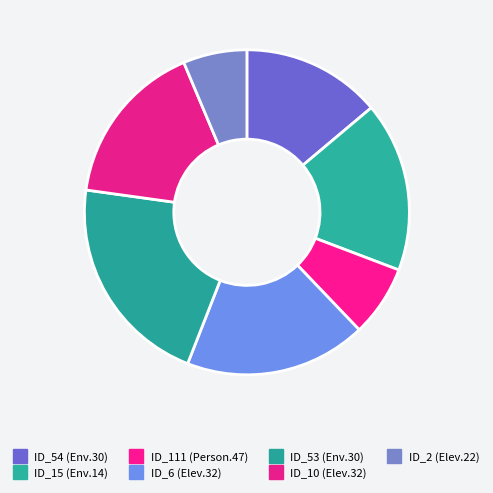

Which category has the biggest portion of the pie?

Empty.ElevatorSystem.Environment.30 (ID_53)